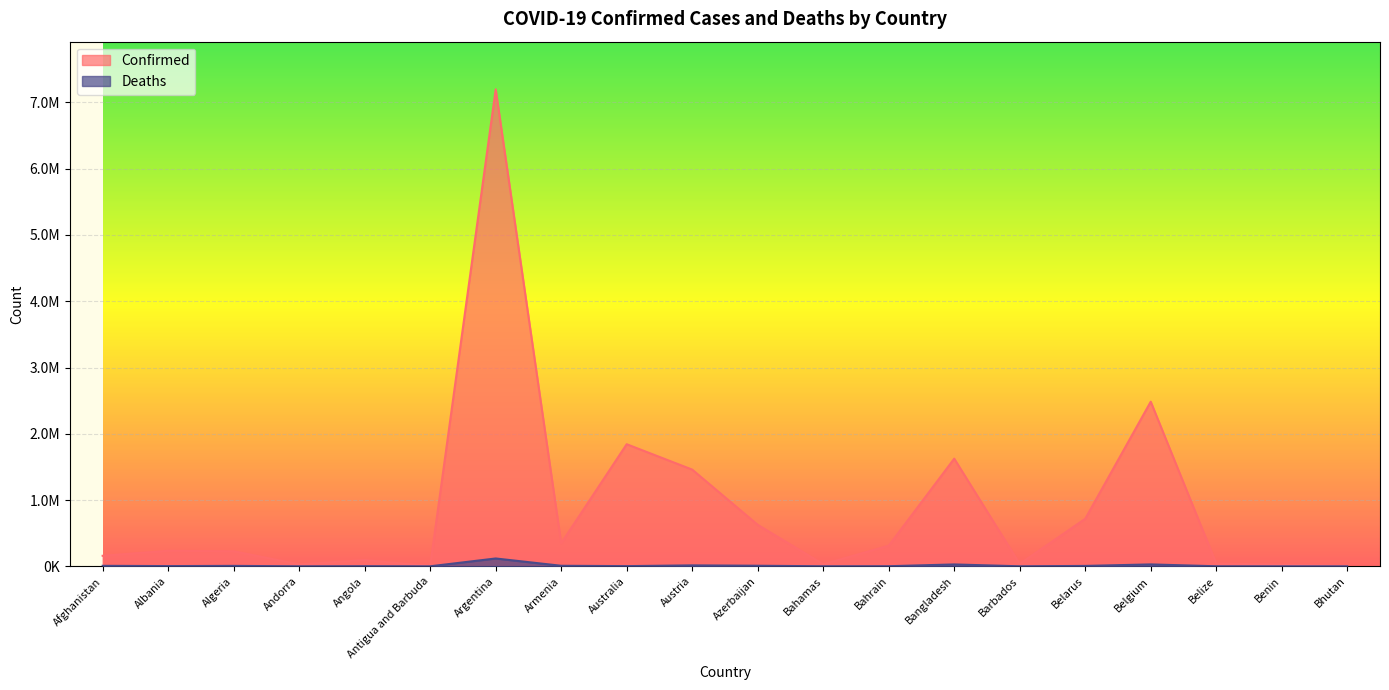

At which category does Deaths reach its first local valley?

Albania